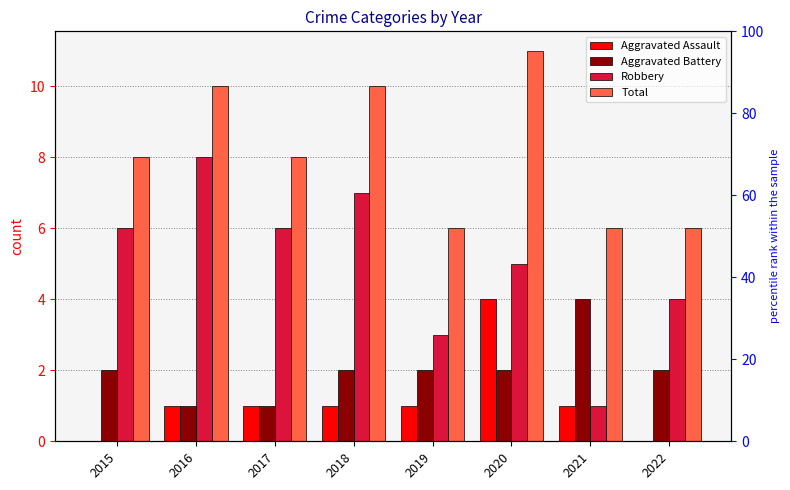

What is the total value across all series at 2015?

16